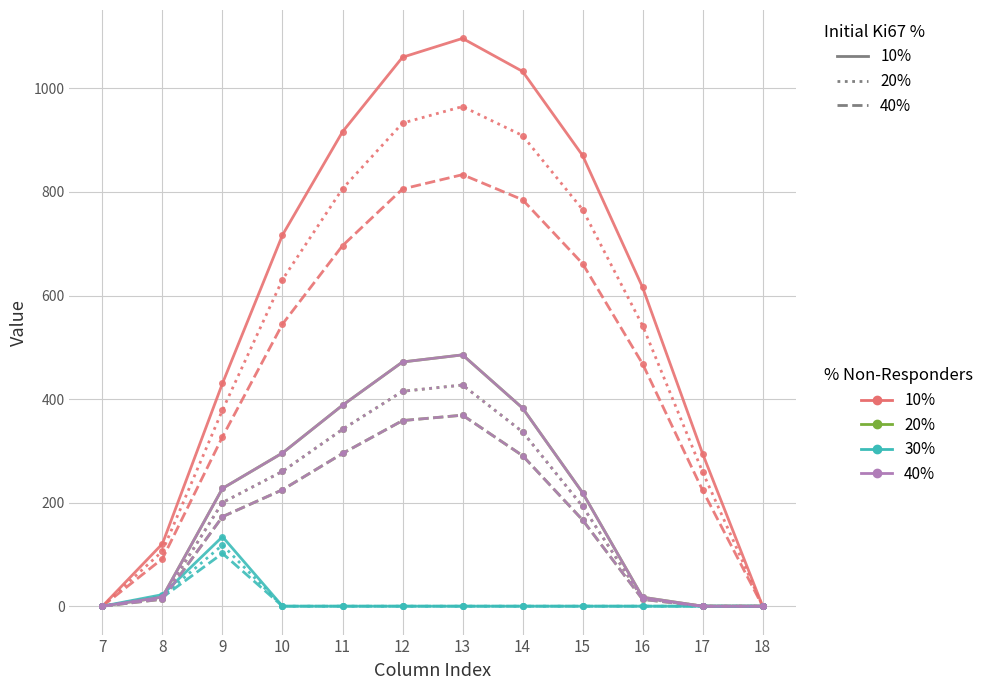

Does the chart have visible grid lines?

Yes